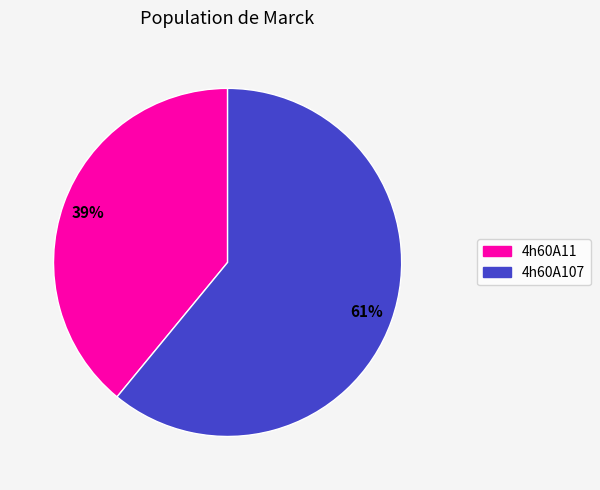

True or false: 4h60A11 accounts for 39% of the total.

True